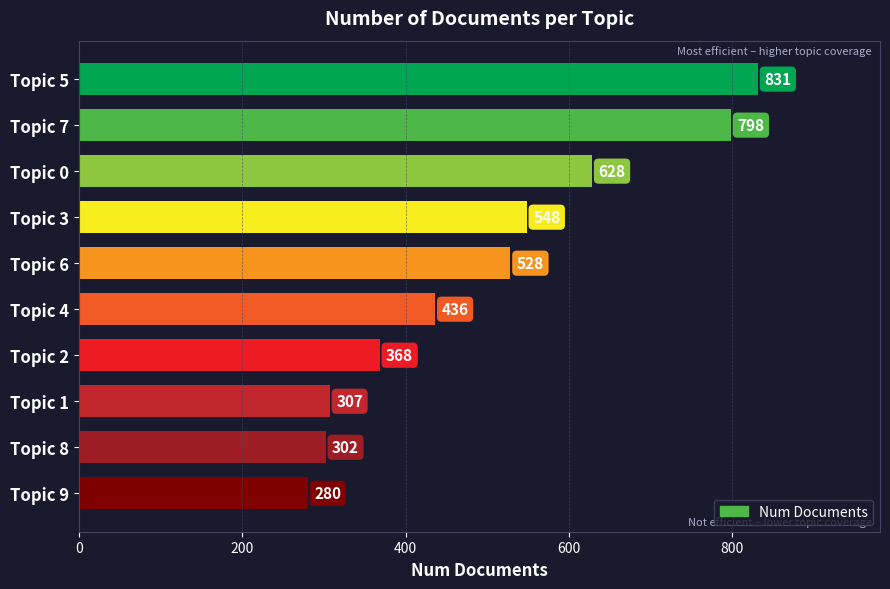

What is the difference between the maximum and minimum values?

551